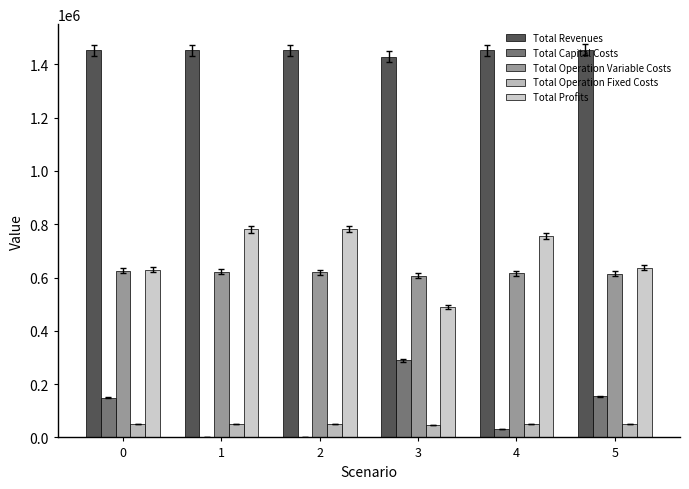

What is the spread (max minus min) of values at 5?

1405451.2